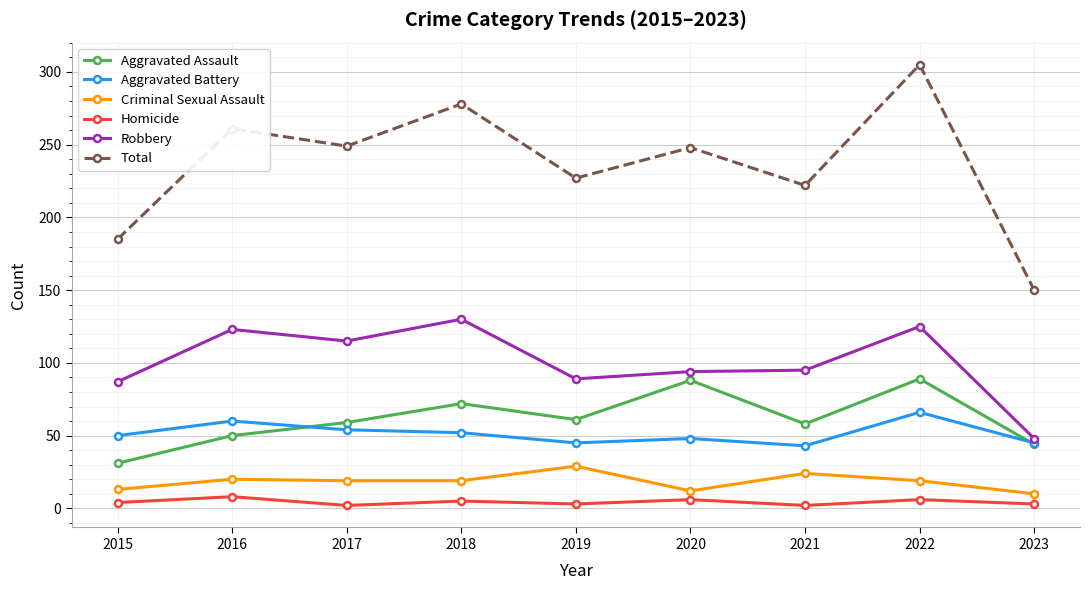

True or false: Criminal Sexual Assault has more than 0 interior local peaks.

True